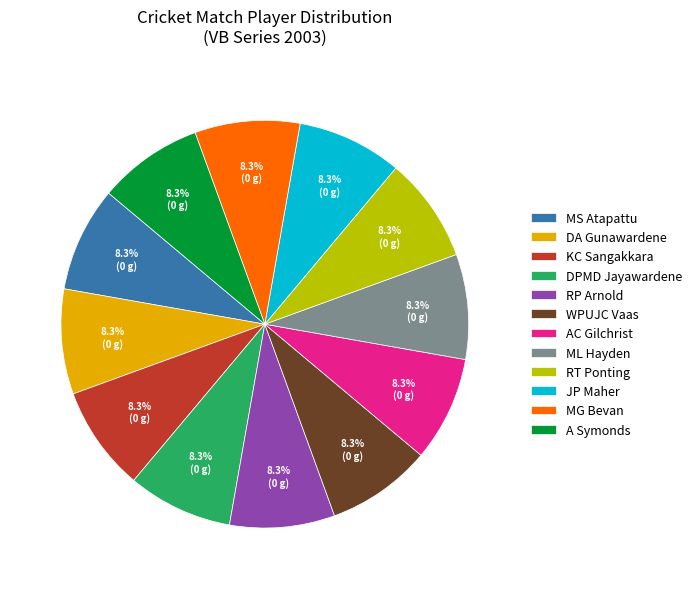

How many slices are in this pie chart?

12